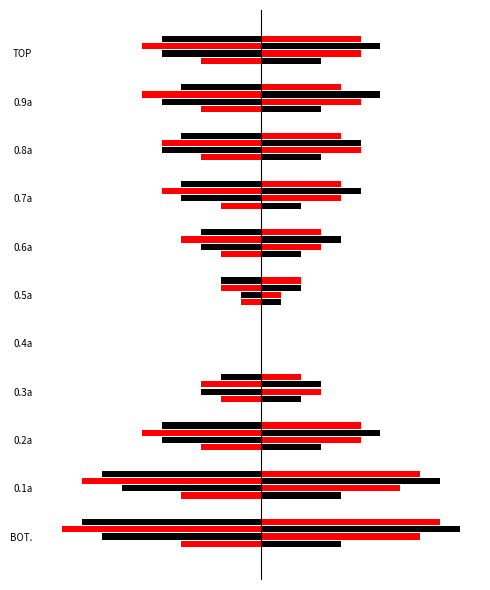

Between 0.4a and 0.7a, which is larger?

0.4a